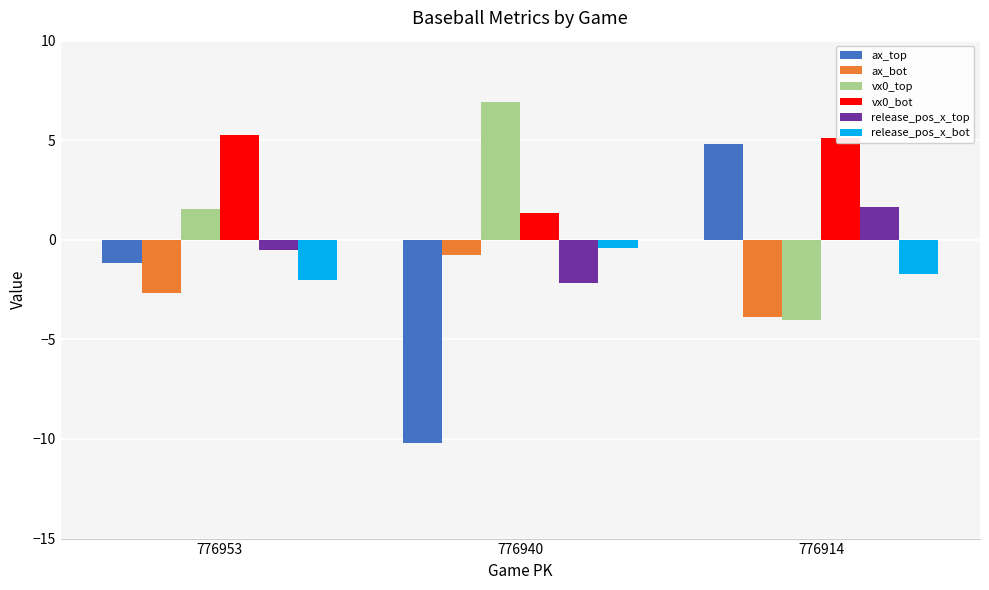

Which series changed the most between 776953 and 776940?

ax_top